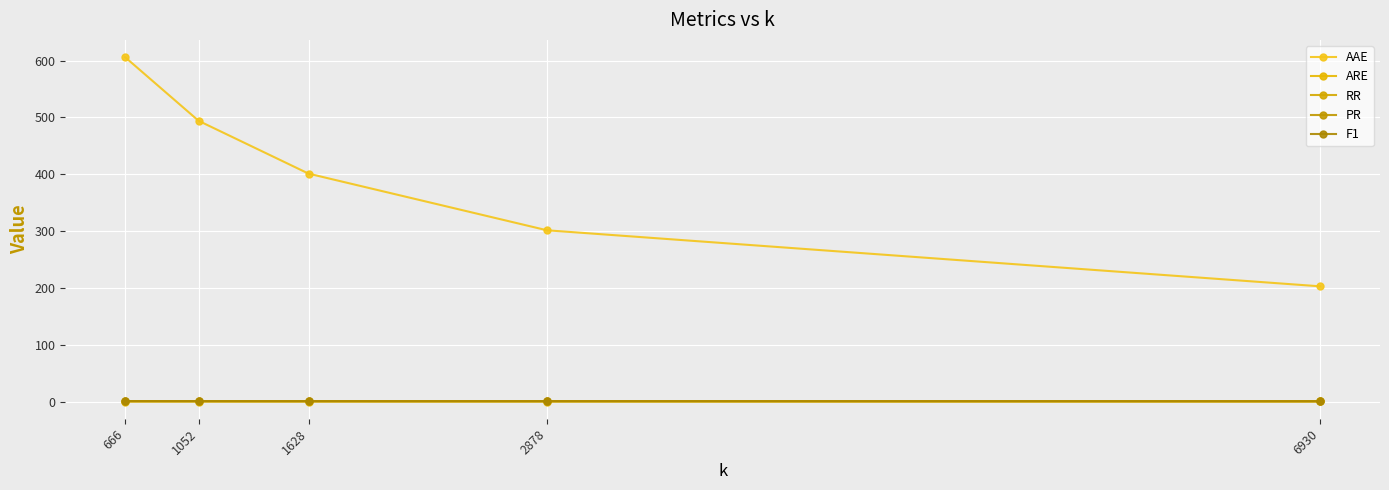

What is the minimum value for ARE?

0.2